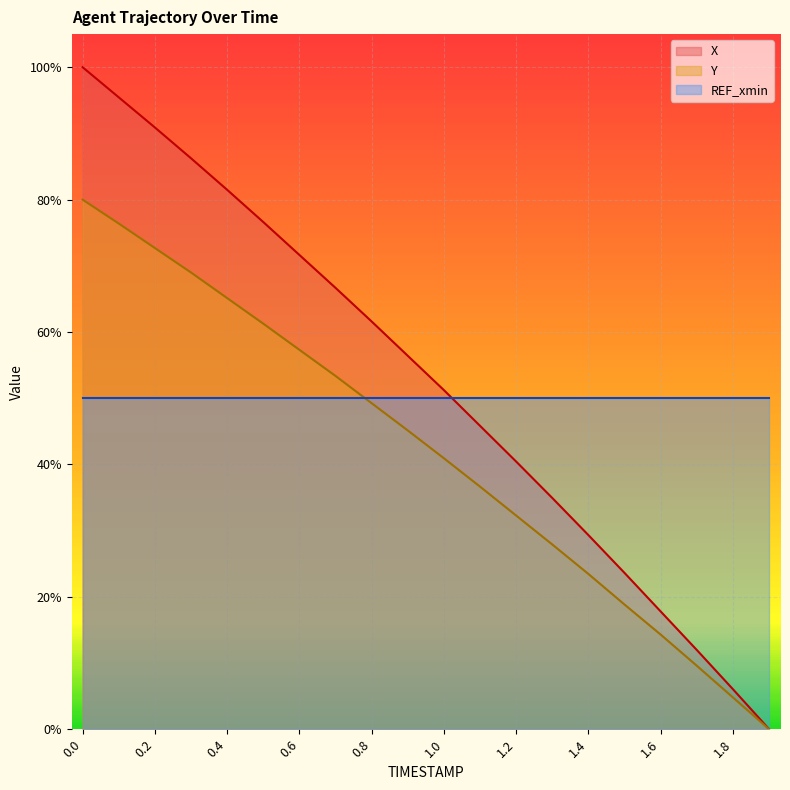

Does the chart display data point markers on the line(s)?

No